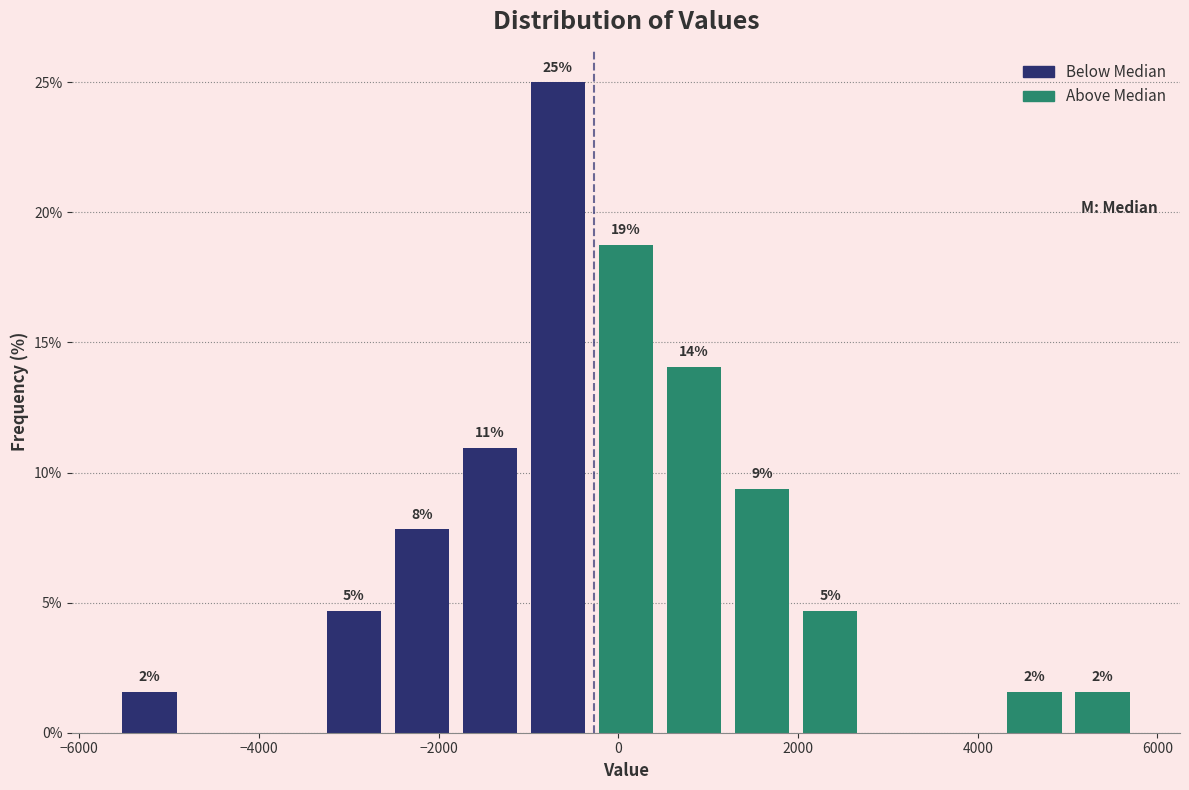

Read against the x-axis, roughly where is the centre of the tallest bar?

-600